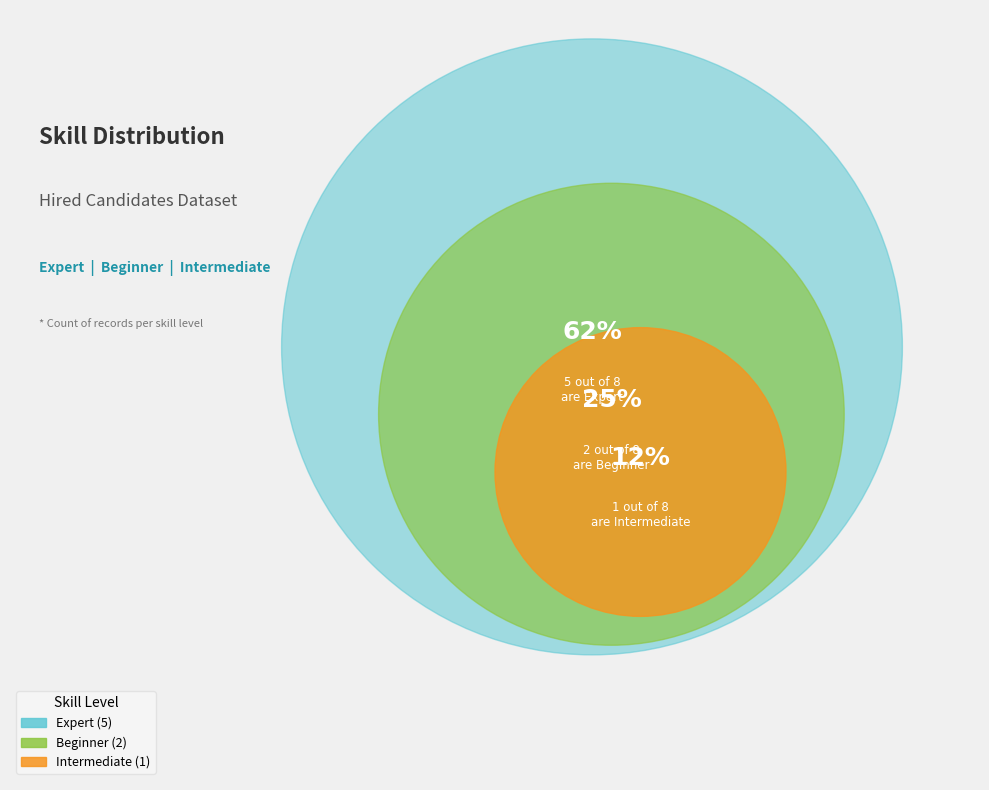

Between Beginner and Intermediate, which is larger?

Beginner